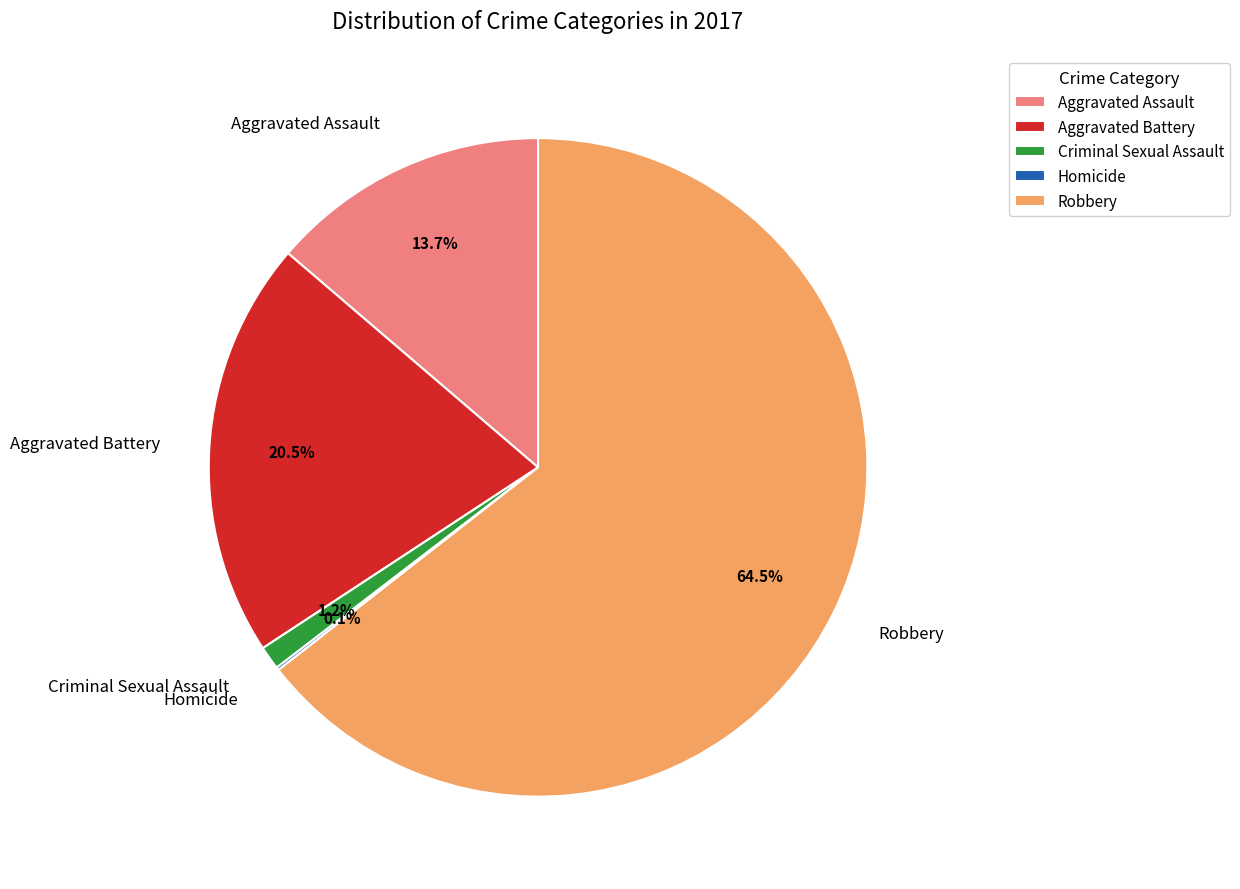

To the nearest percent, what is the average slice percentage?

20%